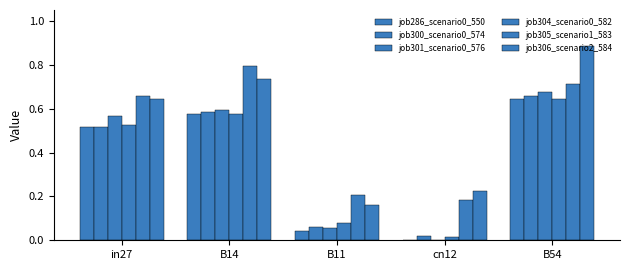

Are the bars horizontal?

No